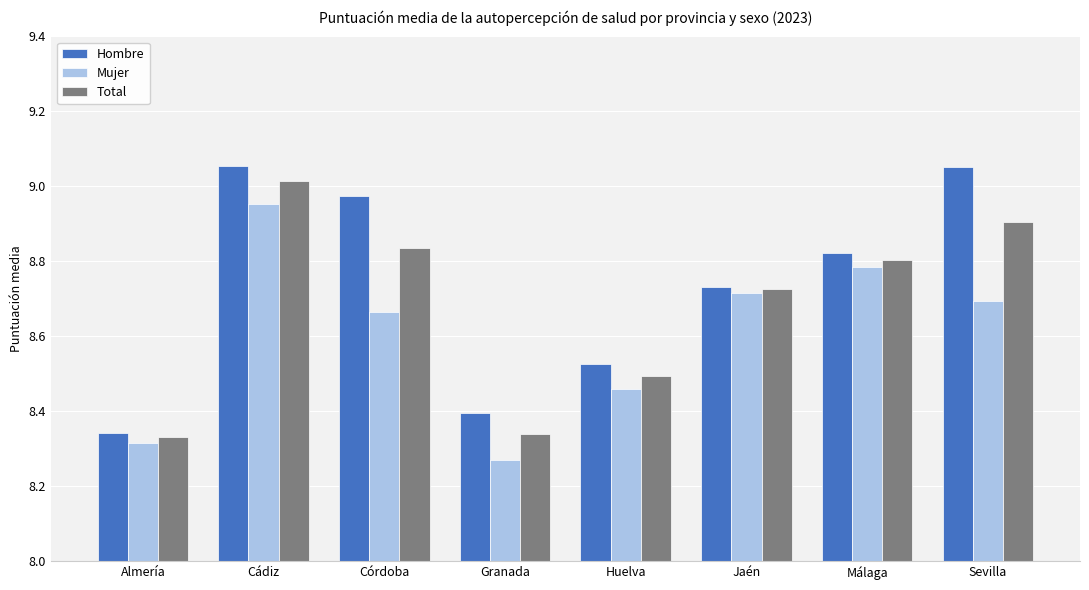

What is the difference between the maximum and second lowest values in the Mujer series?

0.6